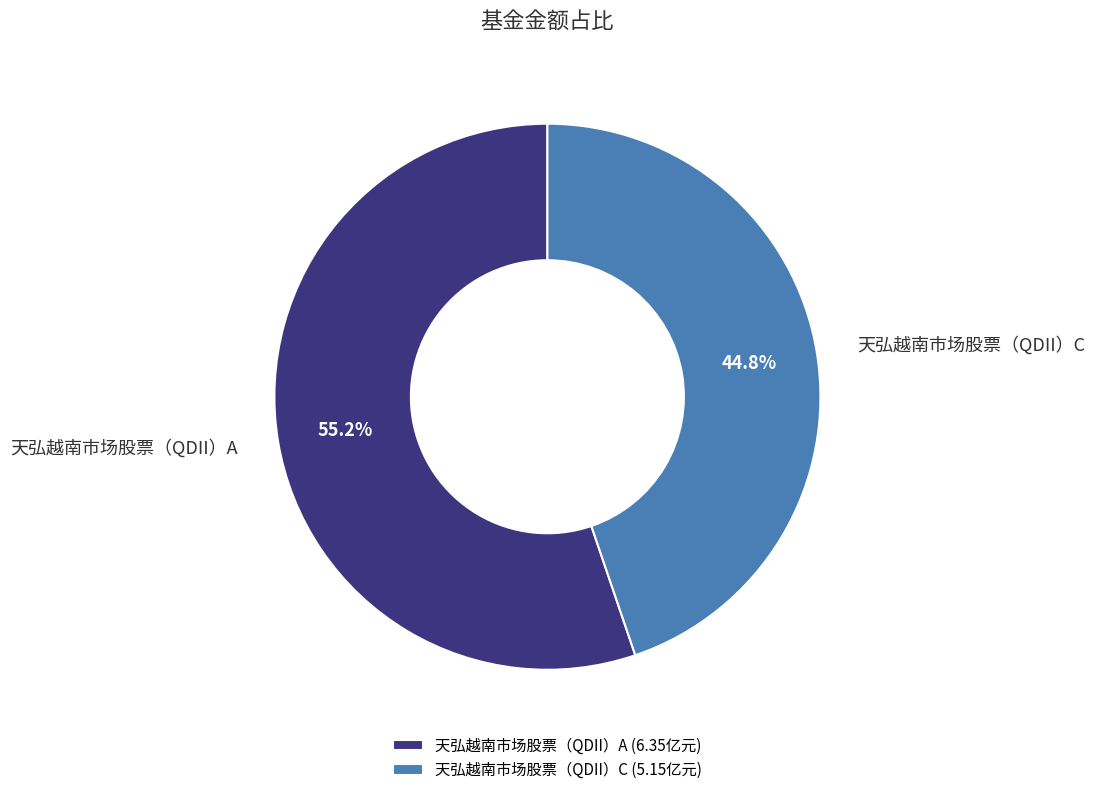

Does any single category account for the majority?

Yes